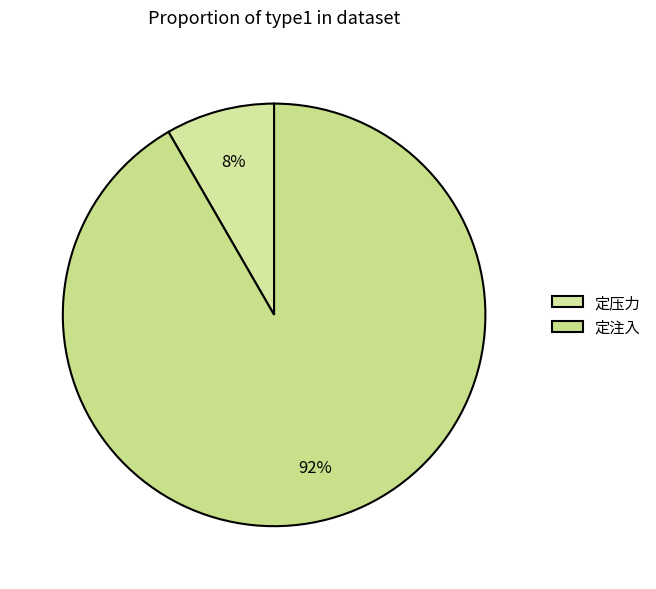

To the nearest percent, what portion does 定注入 represent?

92%